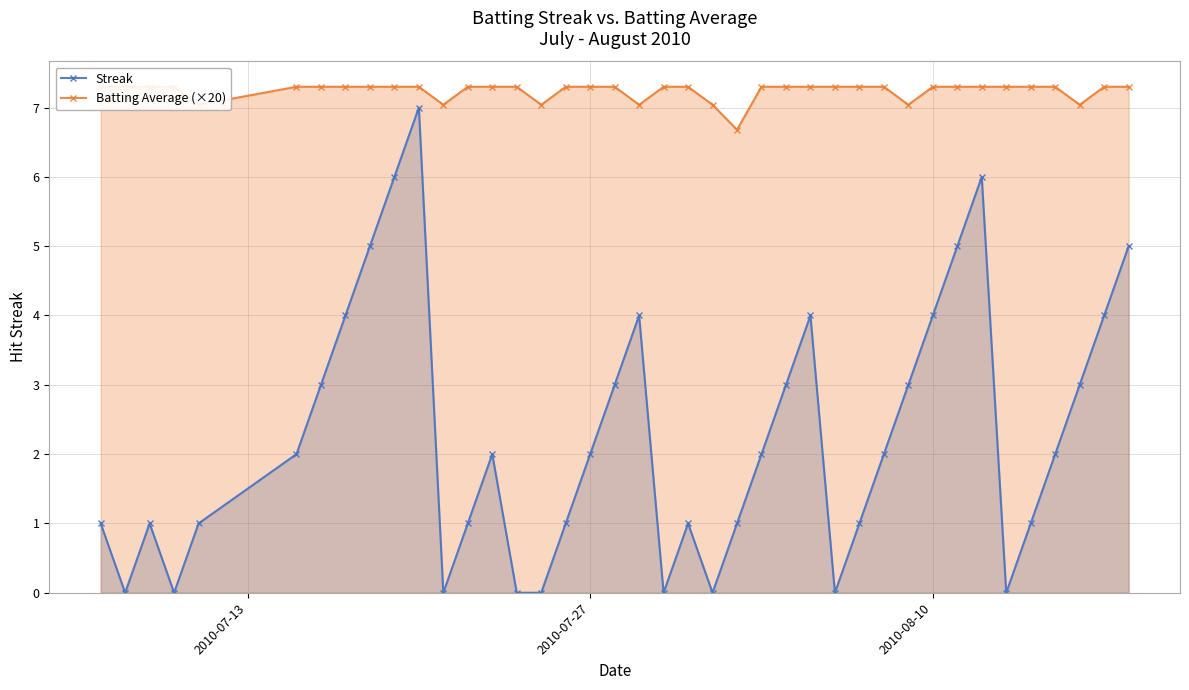

Which series has the largest total across all categories?

Batting Average (×20)